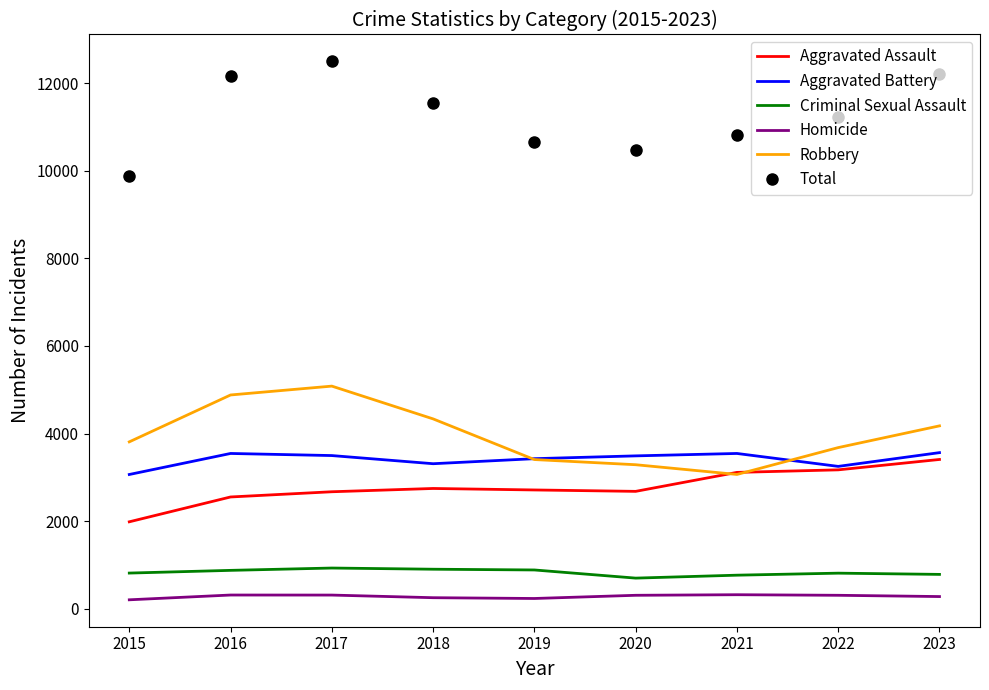

How many values in the Criminal Sexual Assault series are below 815?

4